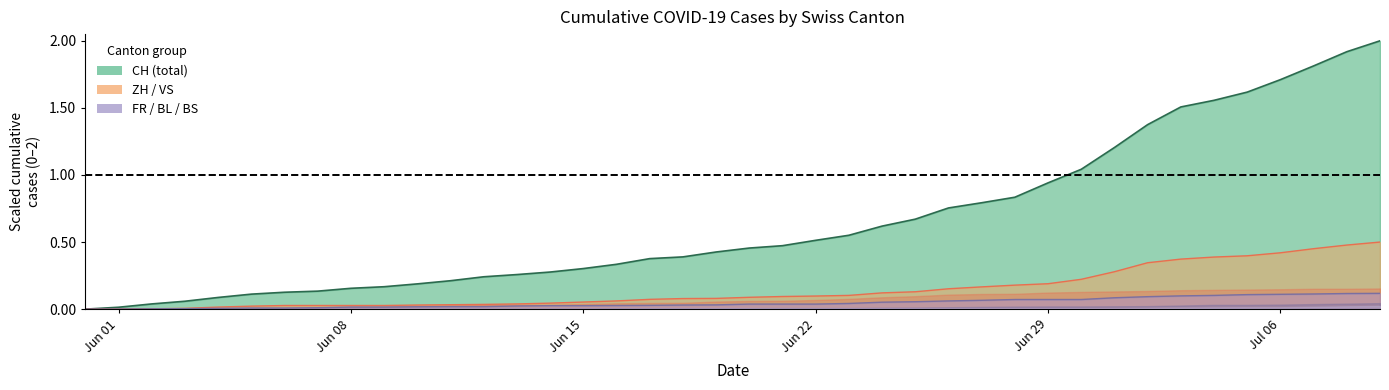

Is it true that CH equals 0.5 at Jun 22?

True